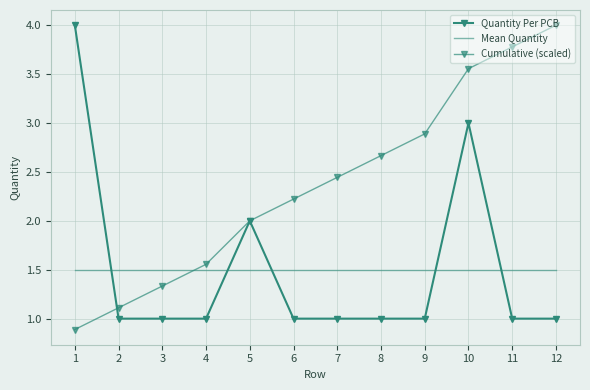

True or false: Quantity Per PCB has a value of 1.6 at 6.

False